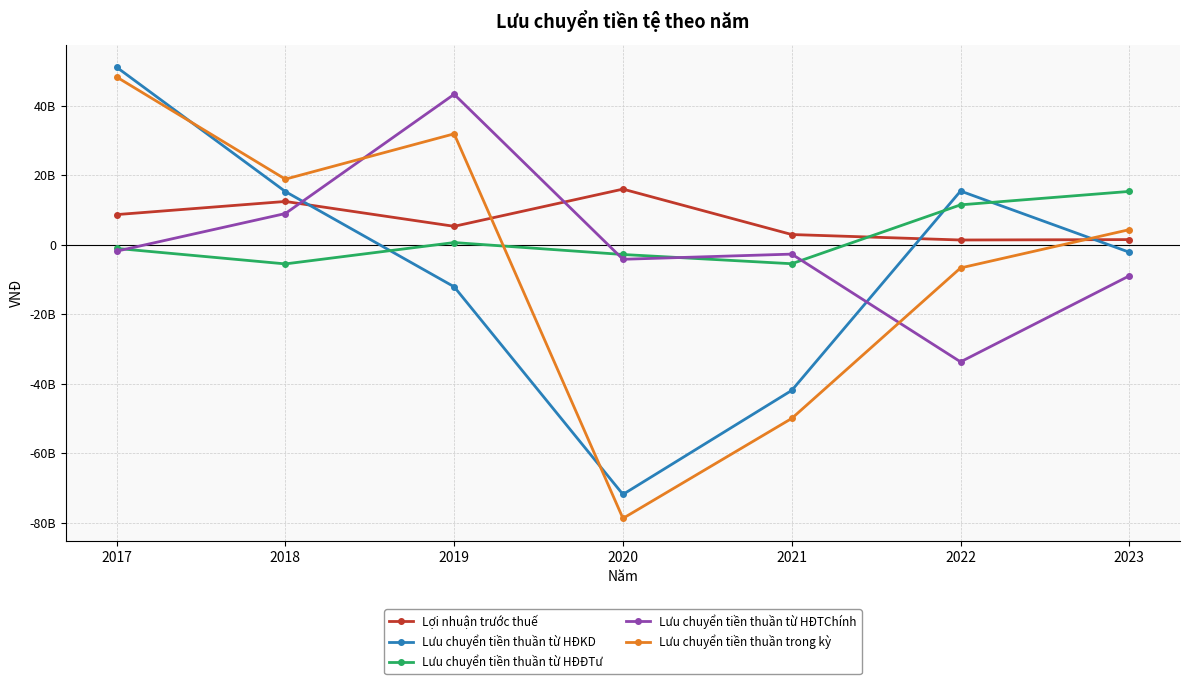

Where do Lợi nhuận trước thuế and Lưu chuyển tiền thuần trong kỳ first cross each other?

2019 and 2020